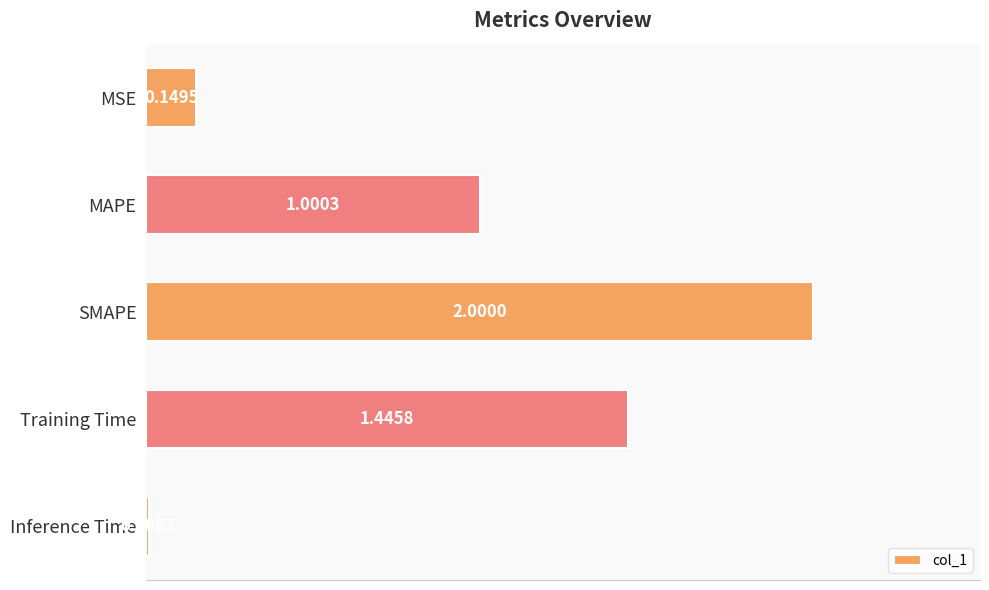

How many categories are shown in the chart?

5